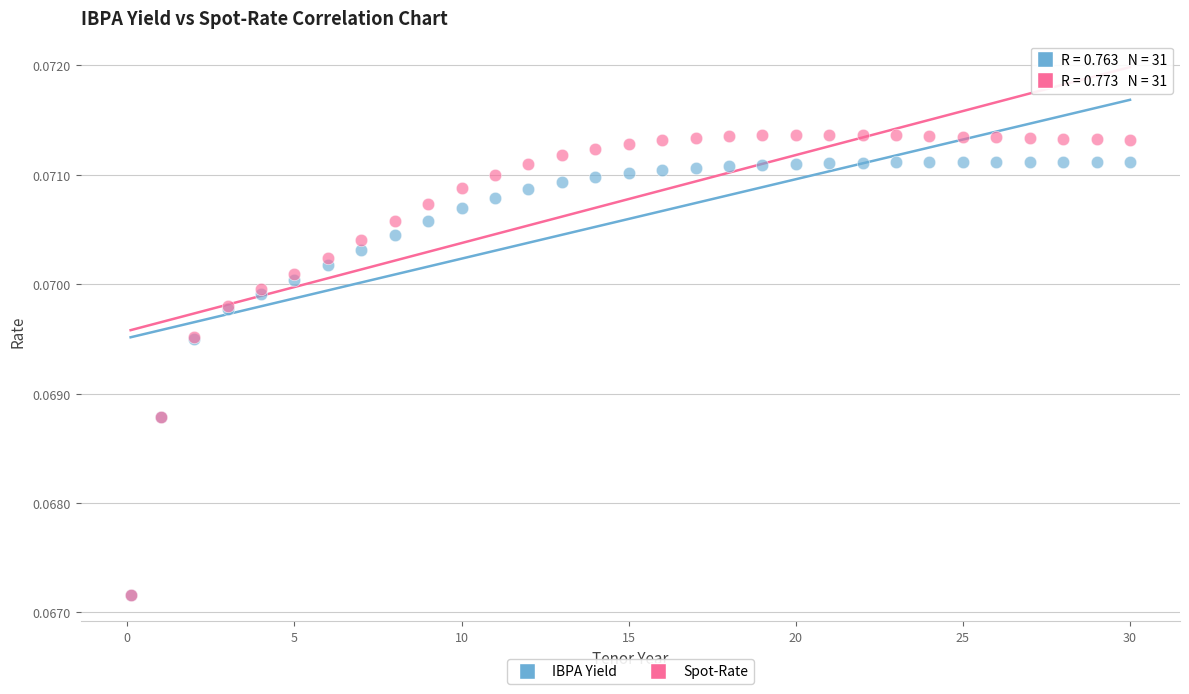

Which series has the largest Y range (max minus min)?

Spot-Rate